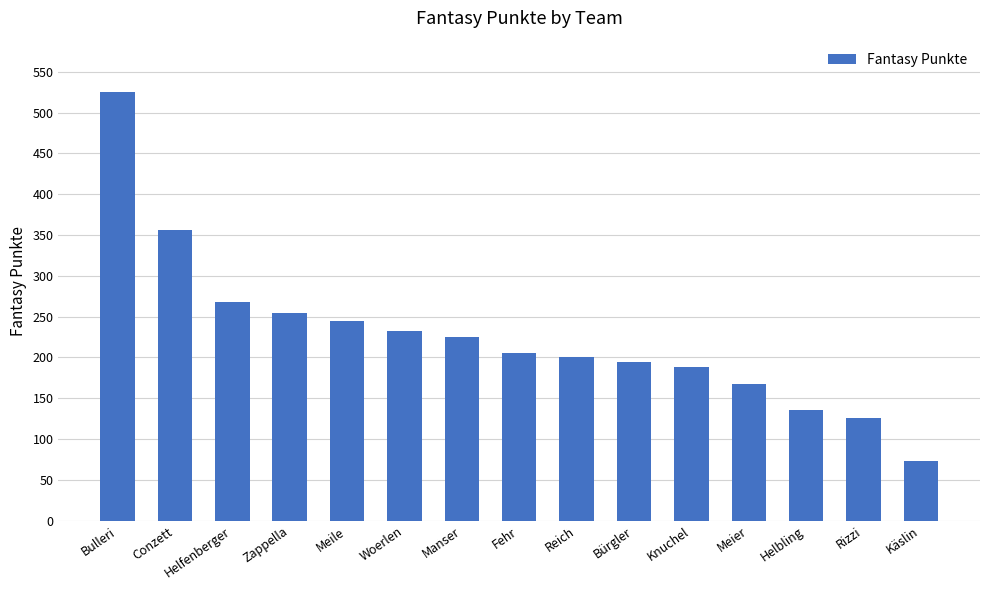

The value at Käslin is 22. True or false?

False